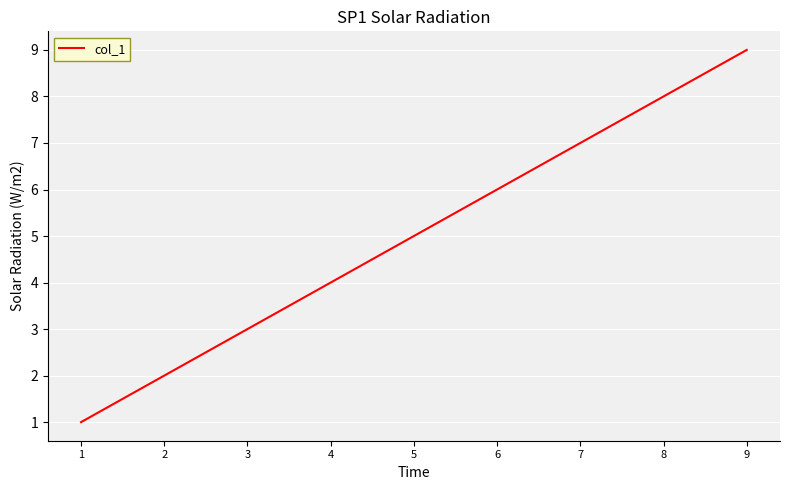

Which category has the highest value across all series?

9